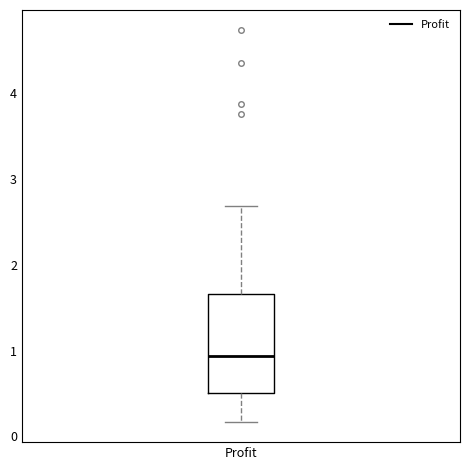

Read this box plot against the y-axis: the position of the median line, the range covered by the box, and the ends of both whiskers. The values are not printed on the chart, so give them approximately, as read against the axis.

median 0.9, box 0.5 to 1.7, whiskers 0.2 to 2.7